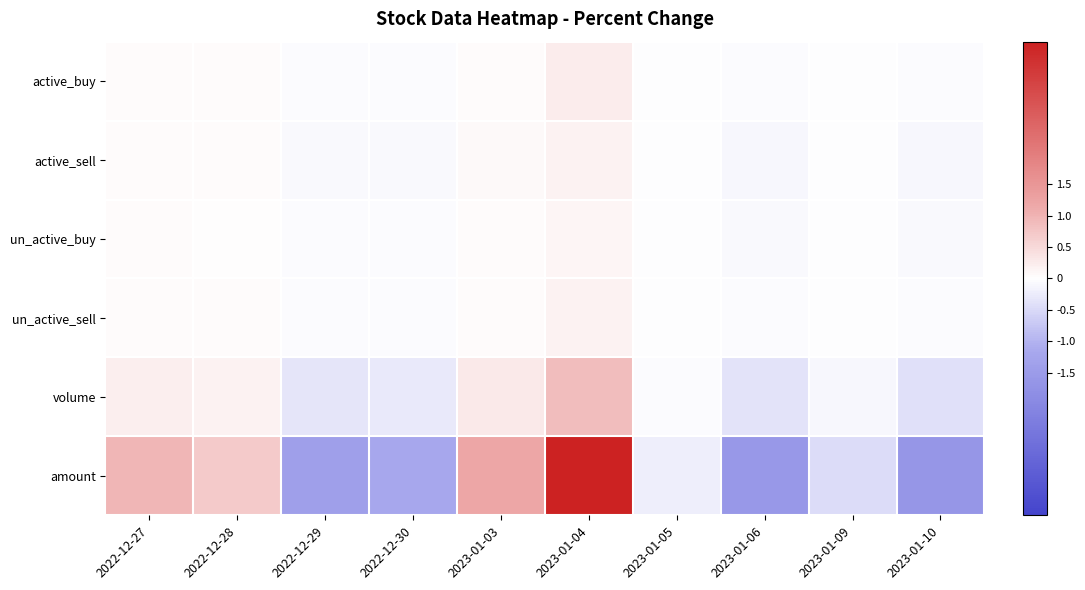

Which series has the widest spread of values?

amount